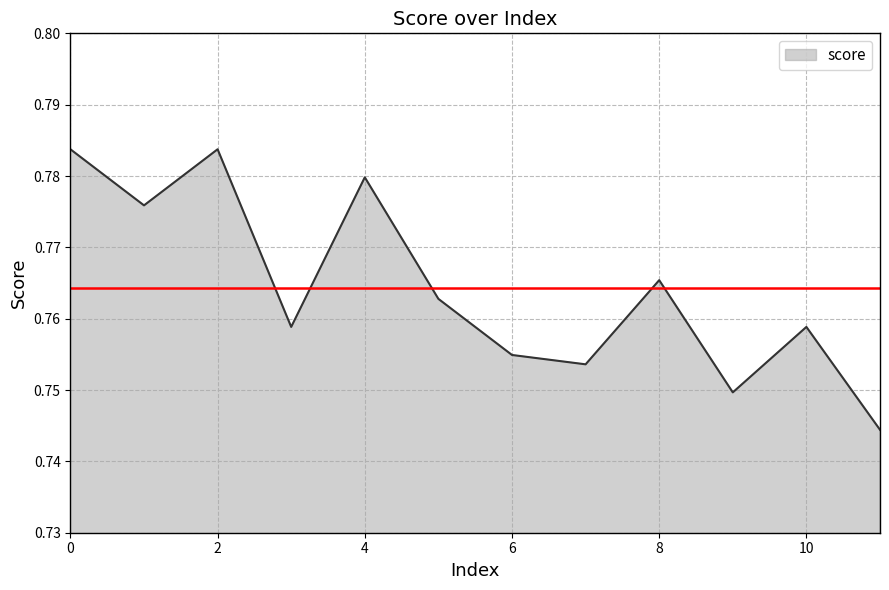

How many values are between 0 and 1?

12